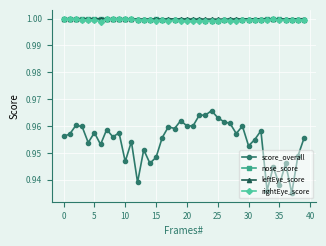

True or false: nose_score and score_overall cross at least once.

False